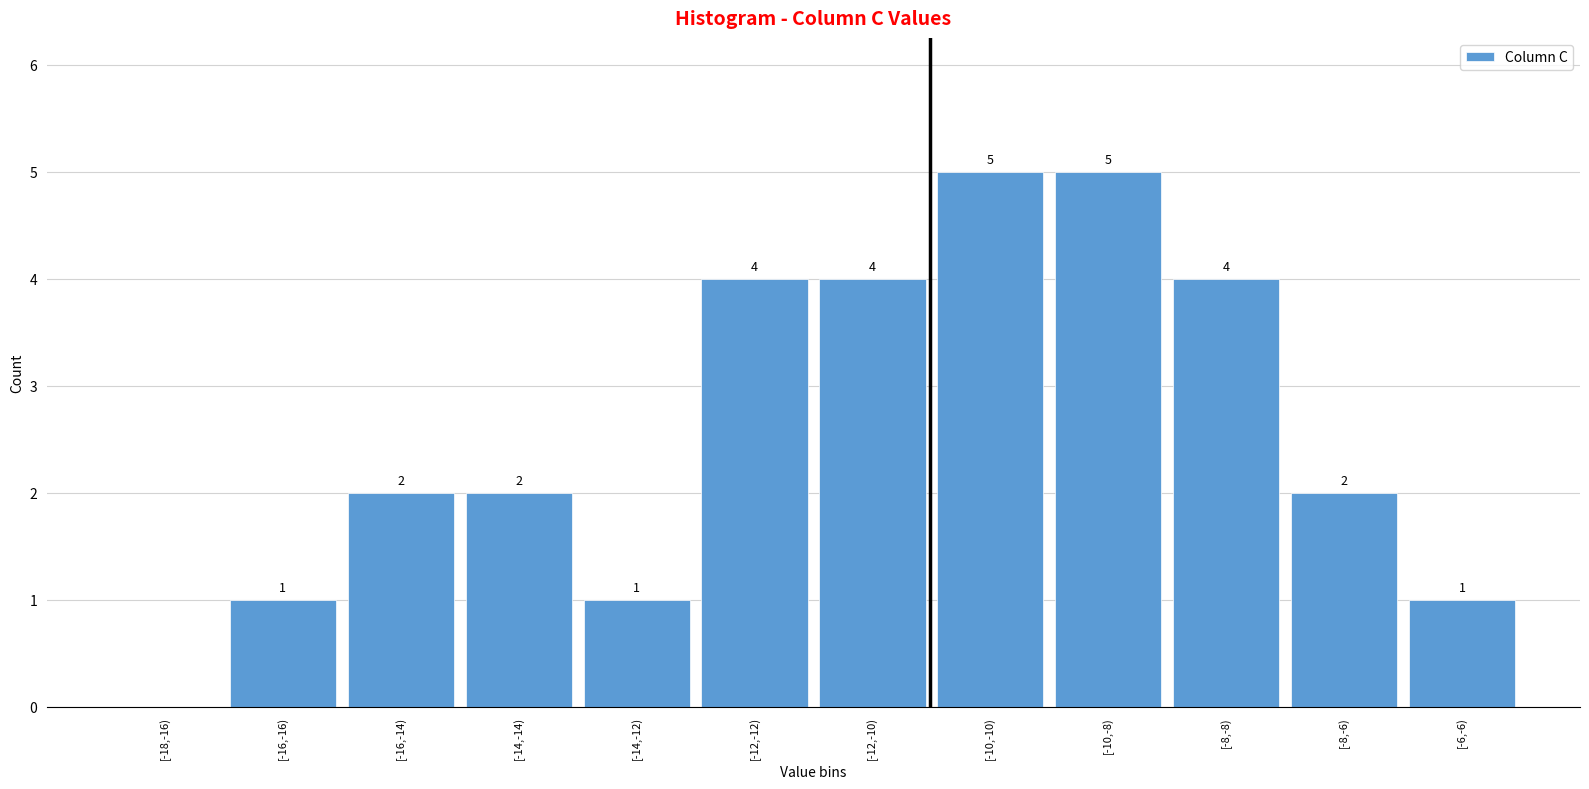

Reading right to left, list all the values displayed in this chart.

[-6,-6)=1	[-8,-6)=2	[-8,-8)=4	[-10,-8)=5	[-10,-10)=5	[-12,-10)=4	[-12,-12)=4	[-14,-12)=1	[-14,-14)=2	[-16,-14)=2	[-16,-16)=1	[-18,-16)=0